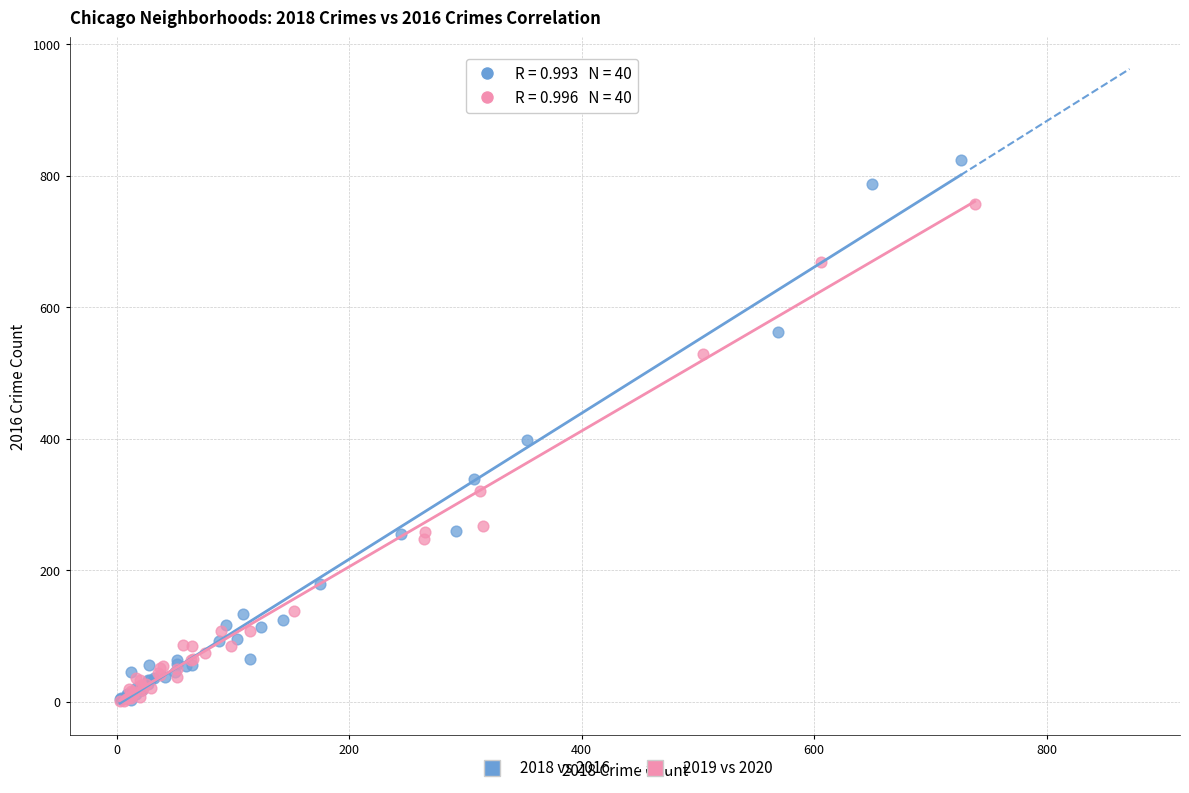

Which series has the widest spread of Y values?

2018 vs 2016